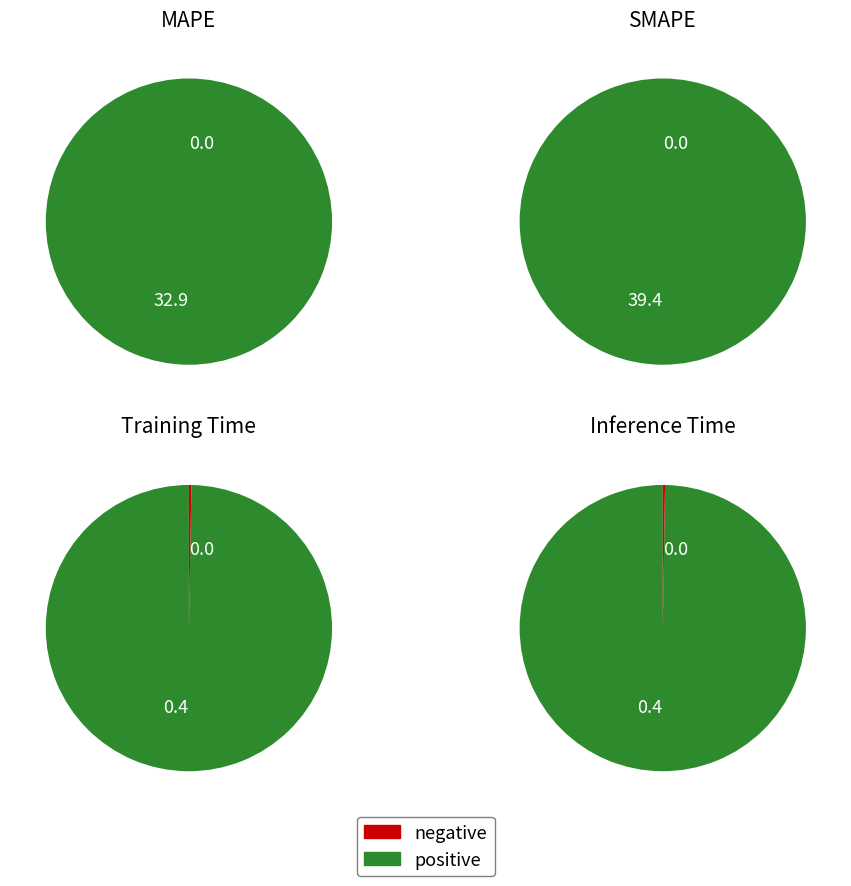

Is it true that Inference Time is 1% of the pie?

True